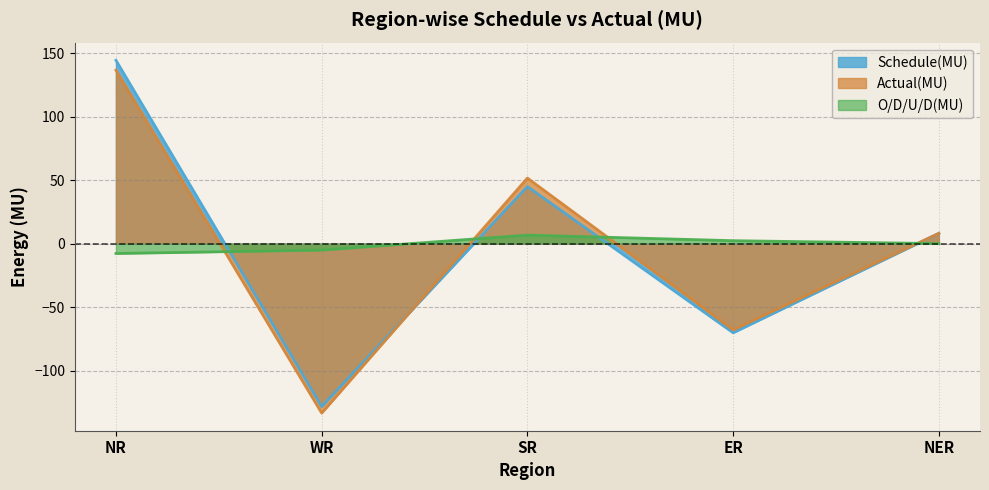

Where is O/D/U/D(MU) nearest to the value 0?

NER